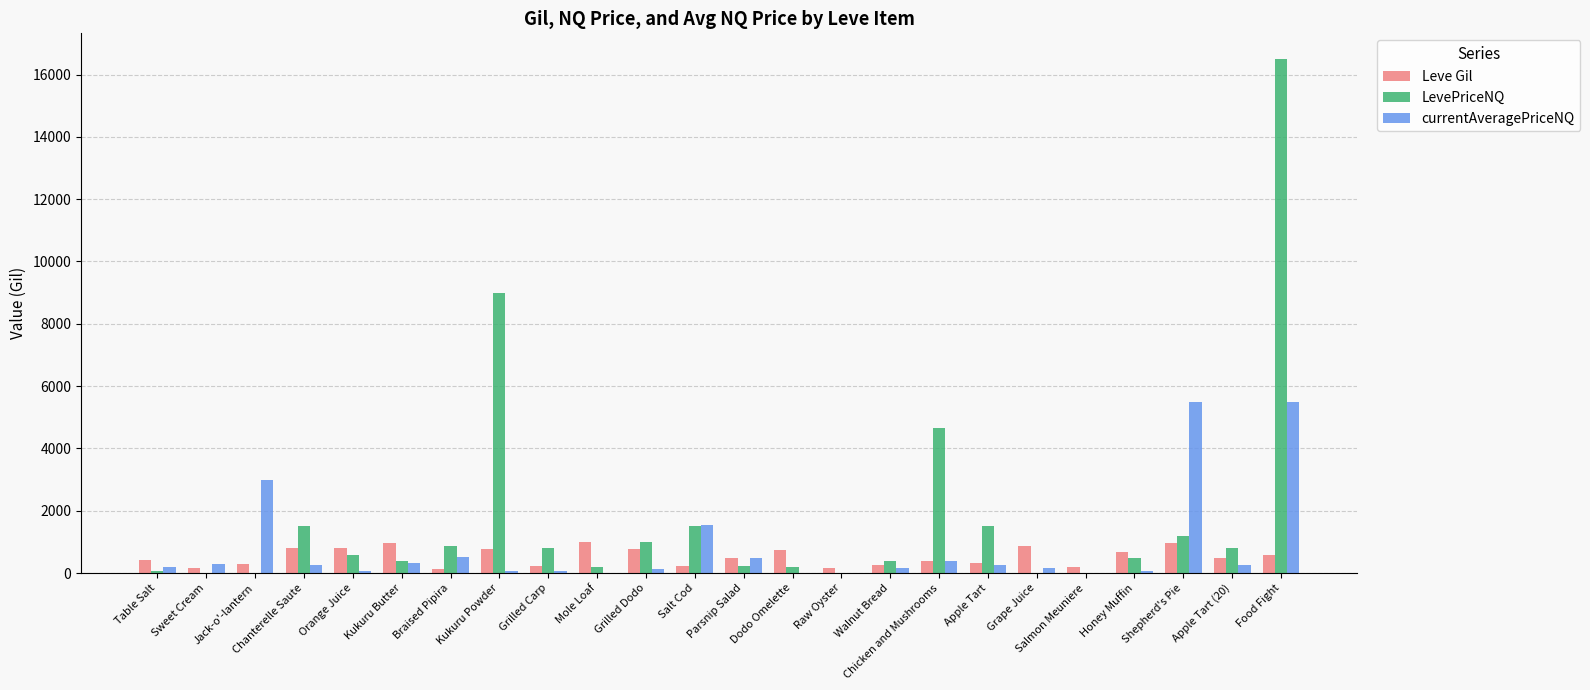

At which label does LevePriceNQ first exceed 570?

Chanterelle Saute